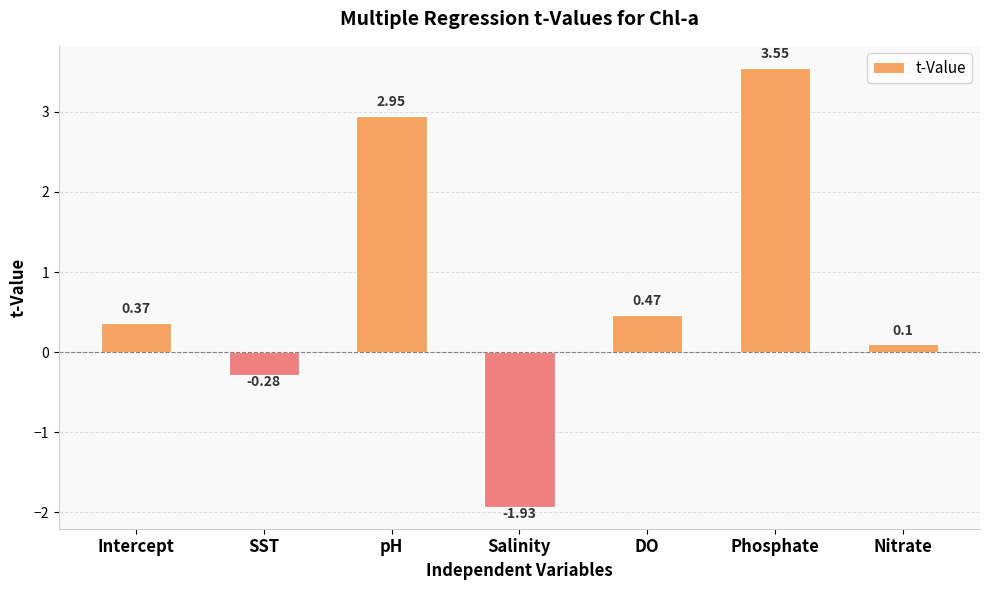

What is the label of the 1st bar from the right?

Nitrate